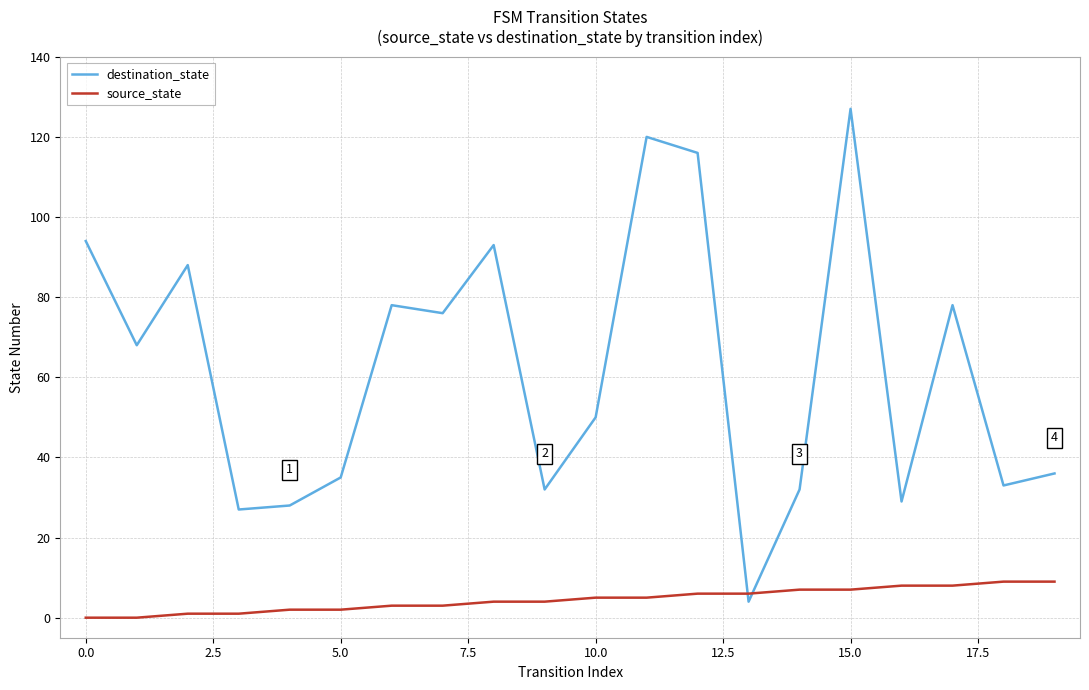

Which series has the largest total across all categories?

destination_state